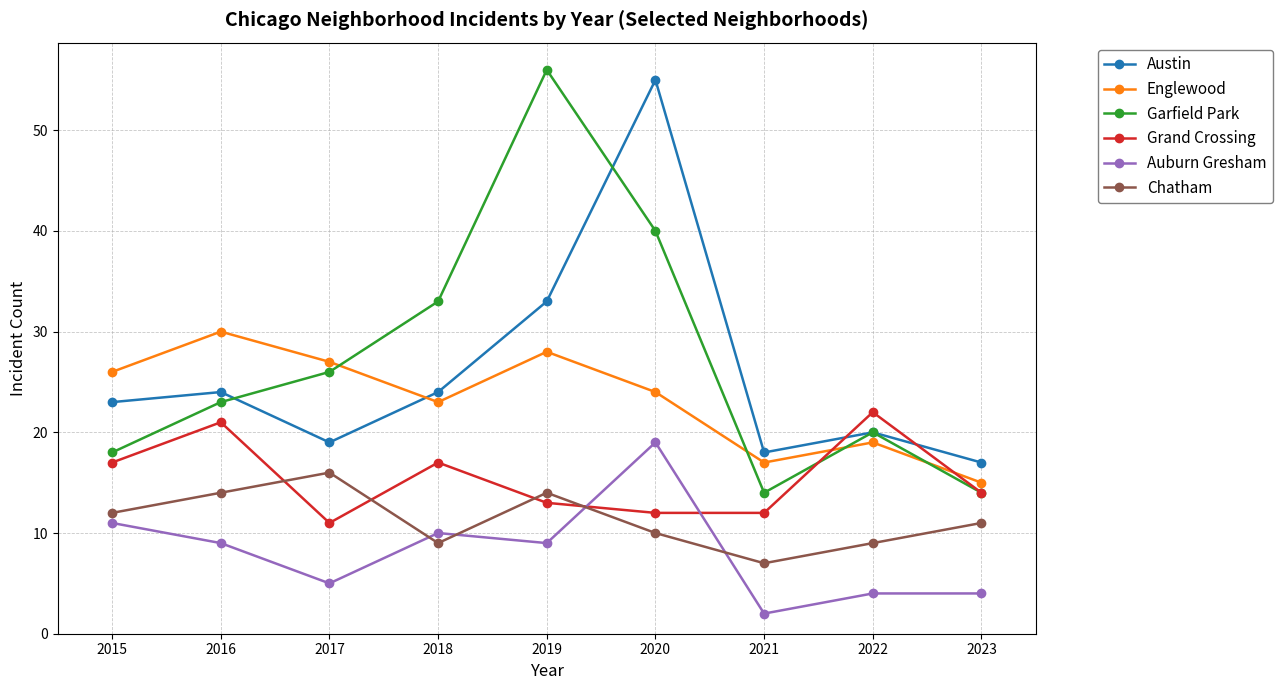

True or false: Englewood and Austin intersect in this chart.

True